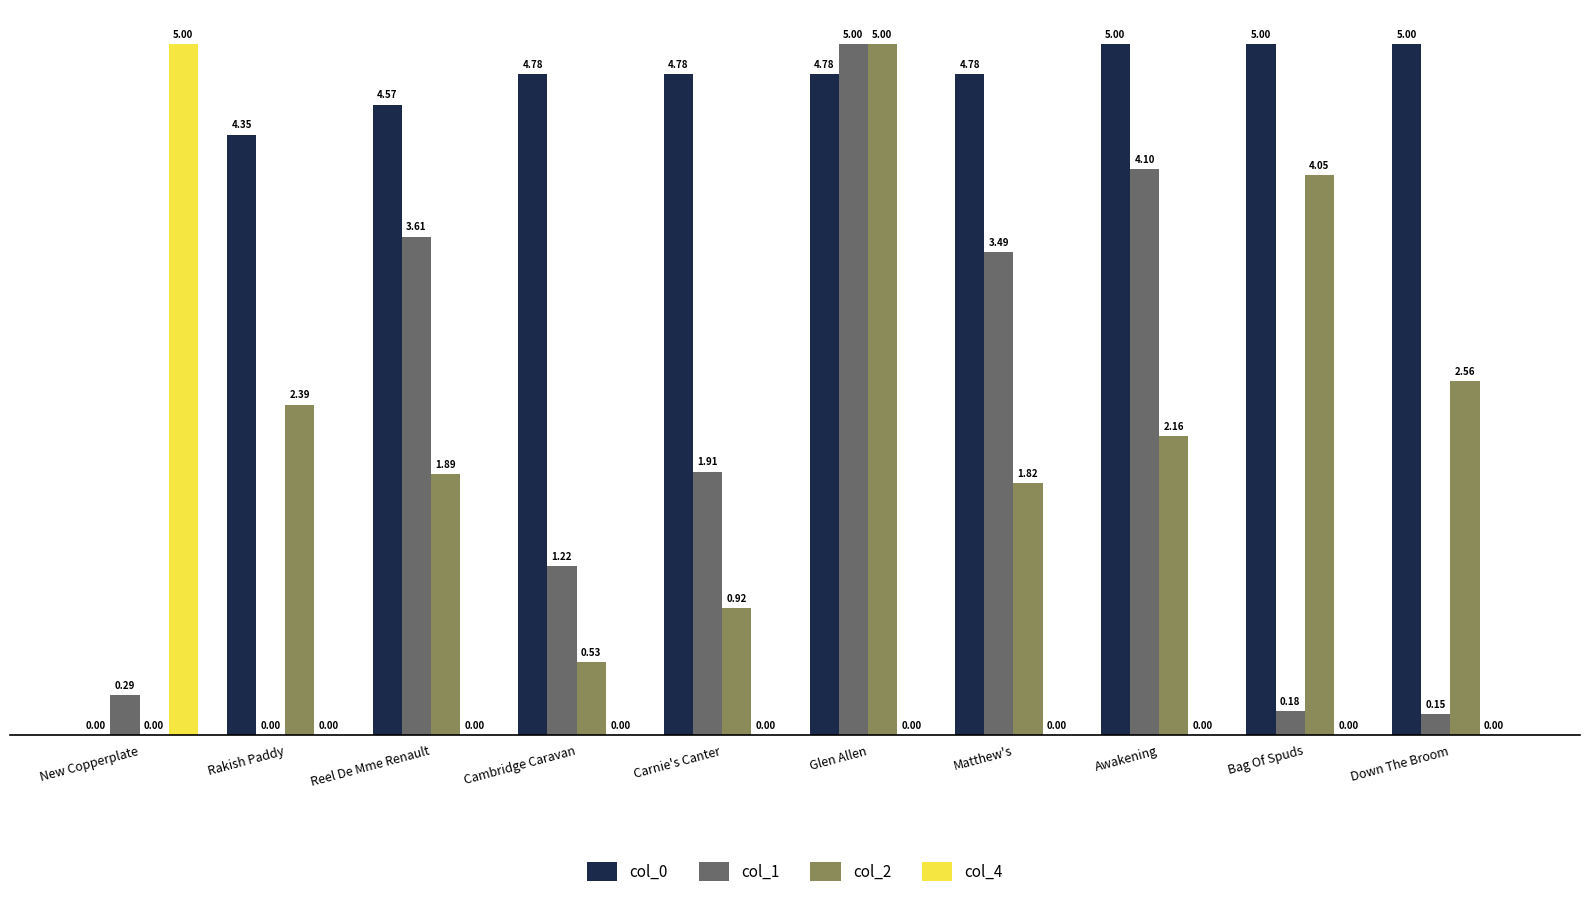

True or false: col_2 has a value of 2.9 at Awakening.

False